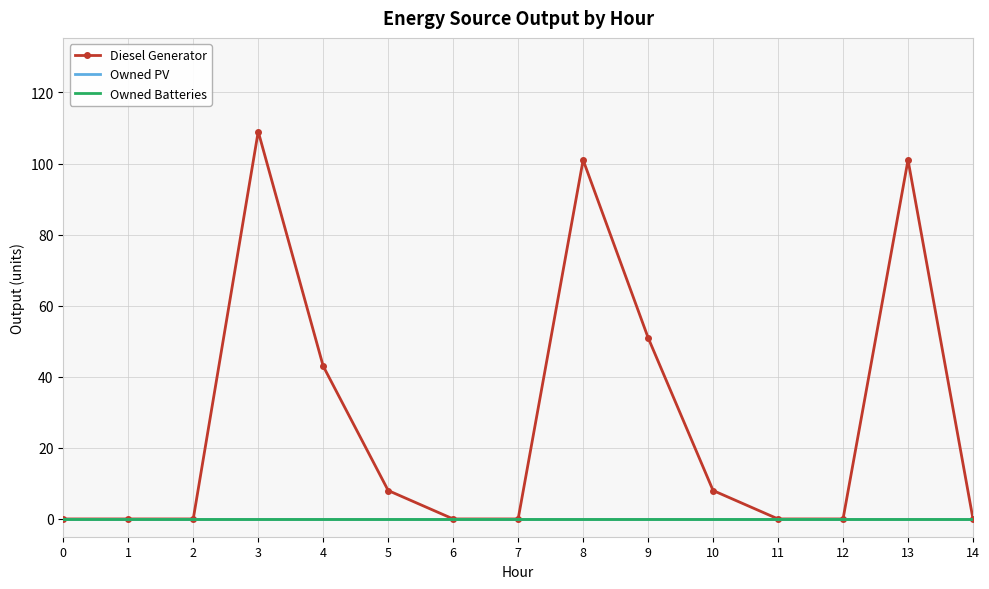

Which category has the highest value in the Diesel Generator series?

3